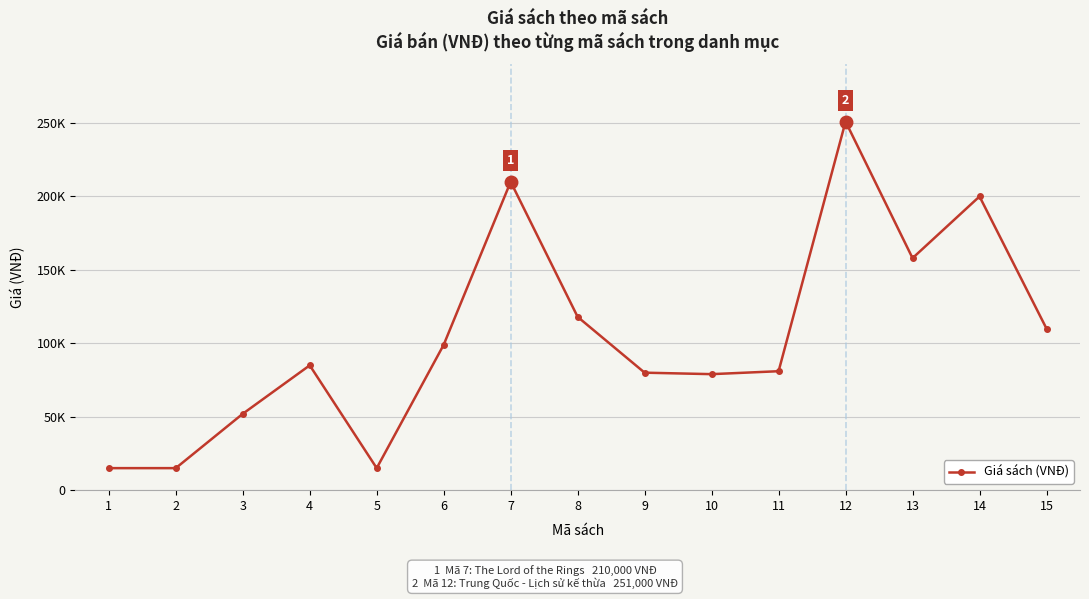

Reading right to left, extract all data points from this chart.

110000	200000	158000	251000	81000	79000	80000	118000	210000	99000	15000	85000	52000	15000	15000